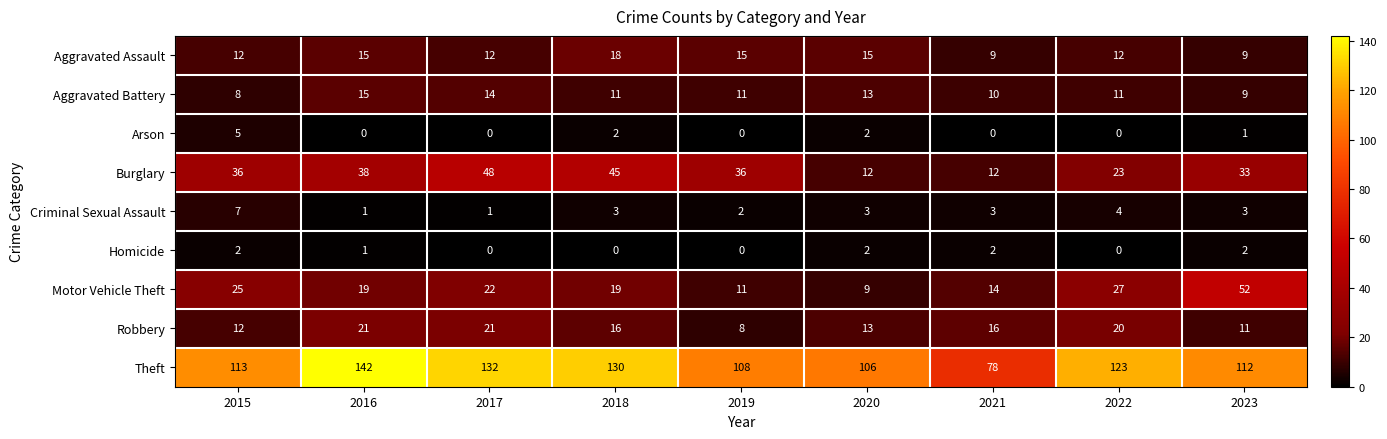

Count the number of categories in the chart.

9